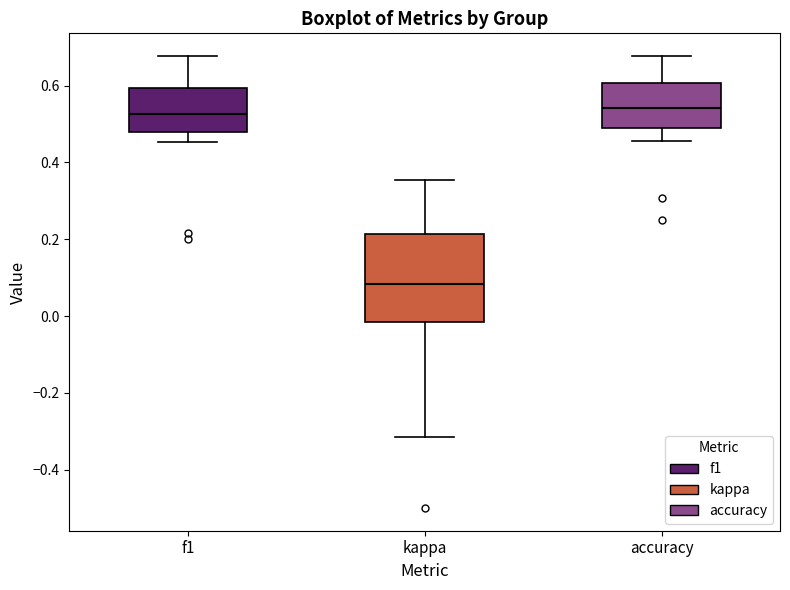

Reading left to right, read every box against the y-axis: the position of its median line, the range the box covers, and the ends of its whiskers. The values are not printed on the chart, so give them approximately, as read against the axis.

f1: median 0.52, box 0.48 to 0.60, whiskers 0.46 to 0.68
kappa: median 0.08, box -0.02 to 0.22, whiskers -0.32 to 0.36
accuracy: median 0.54, box 0.48 to 0.60, whiskers 0.46 to 0.68